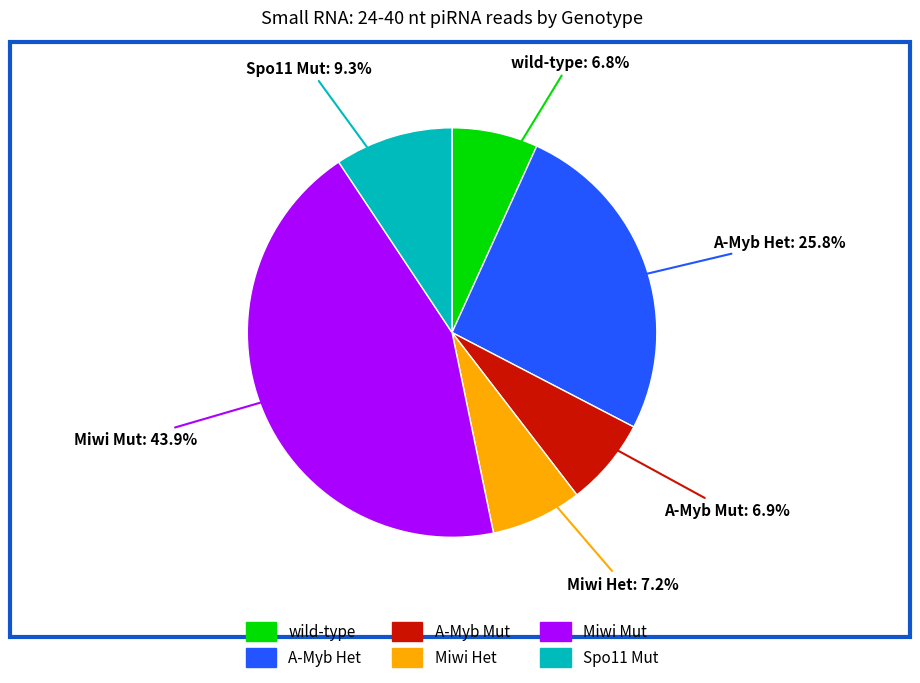

To the nearest percent, what portion does wild-type represent?

7%